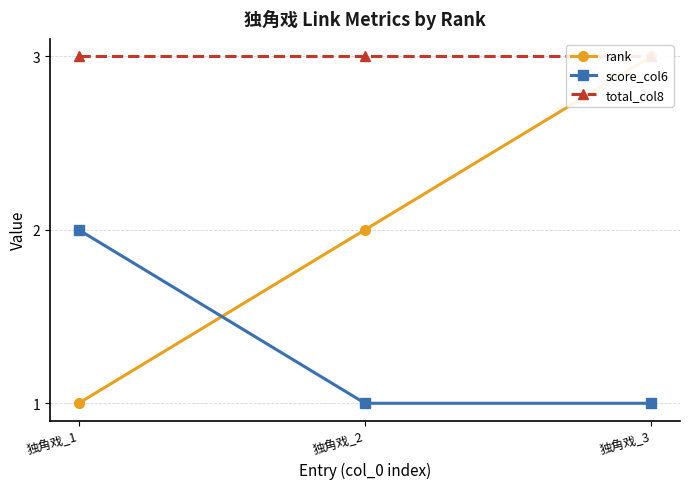

Does the chart display data point markers on the line(s)?

Yes